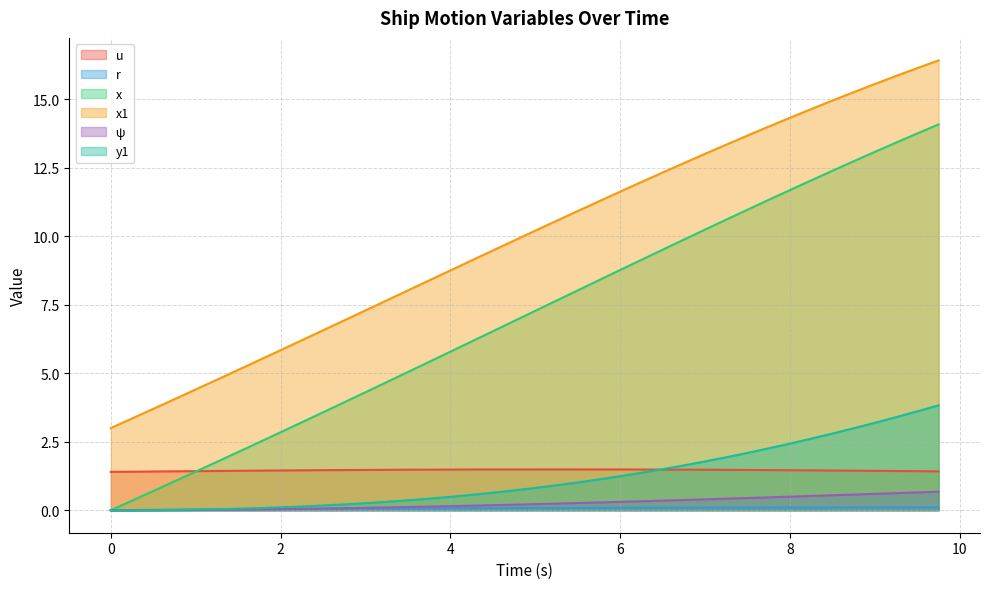

True or false: u has more than 1 points higher than both neighbors.

False